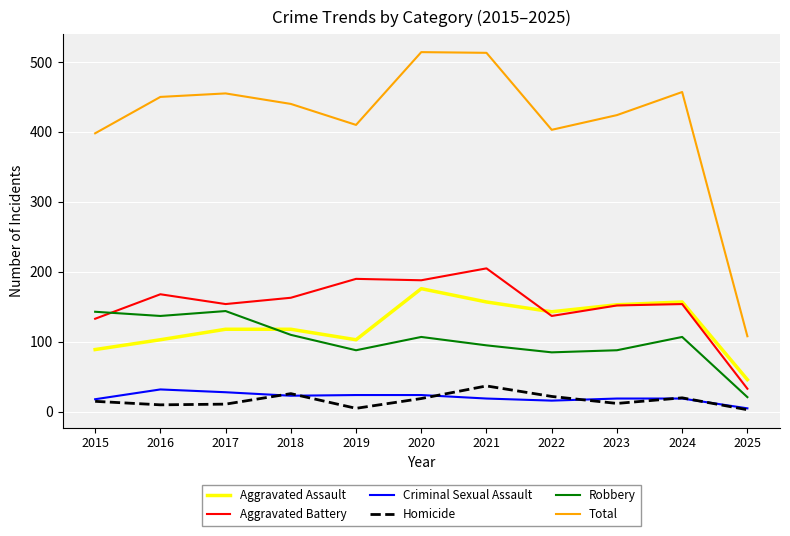

The value of Aggravated Battery at 2024 is 154. True or false?

True